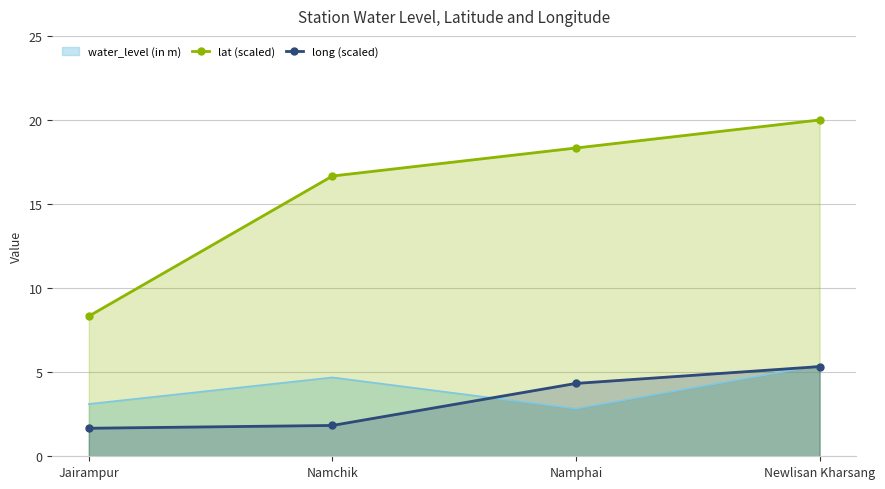

How many lines are shown in the chart?

2